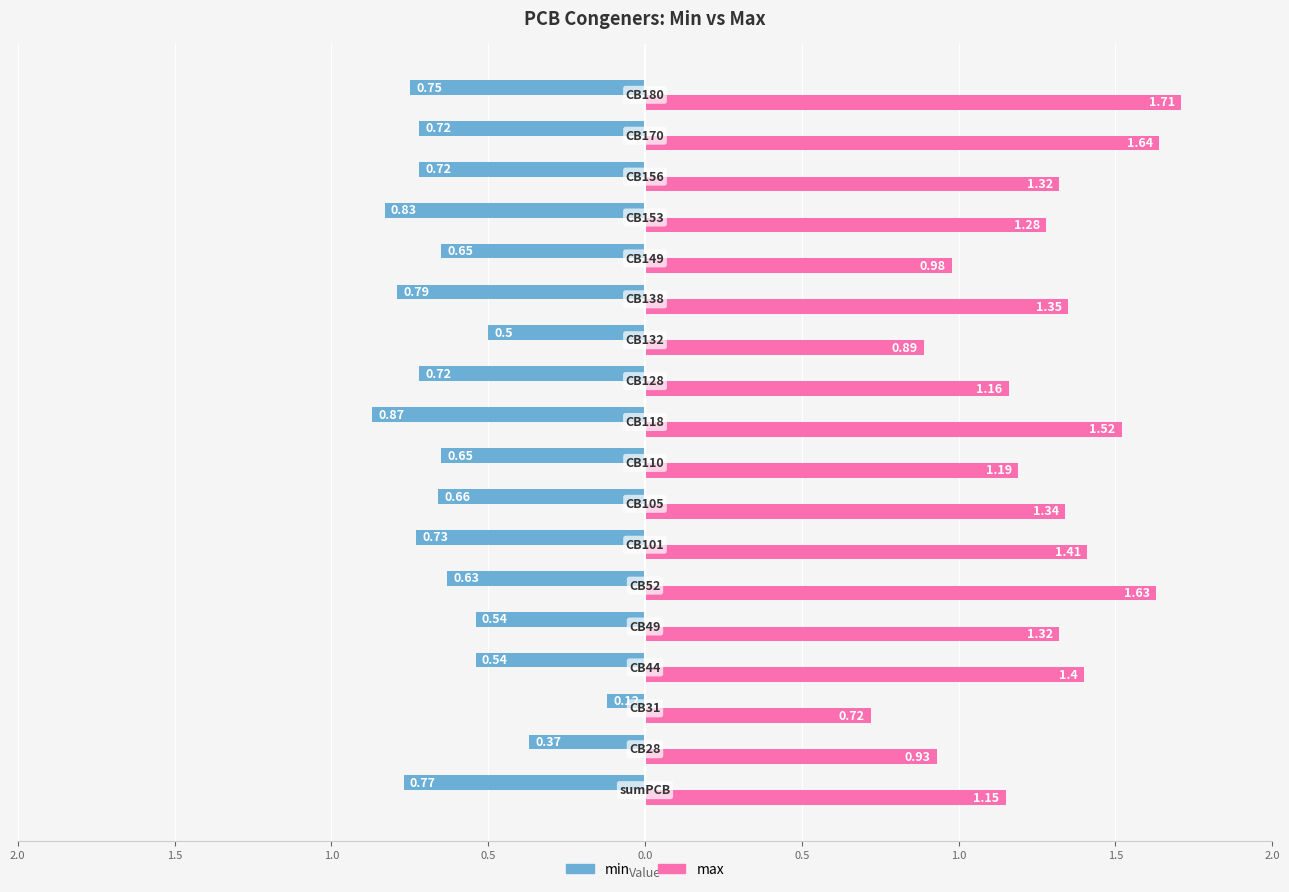

Which series has the largest total across all categories?

max